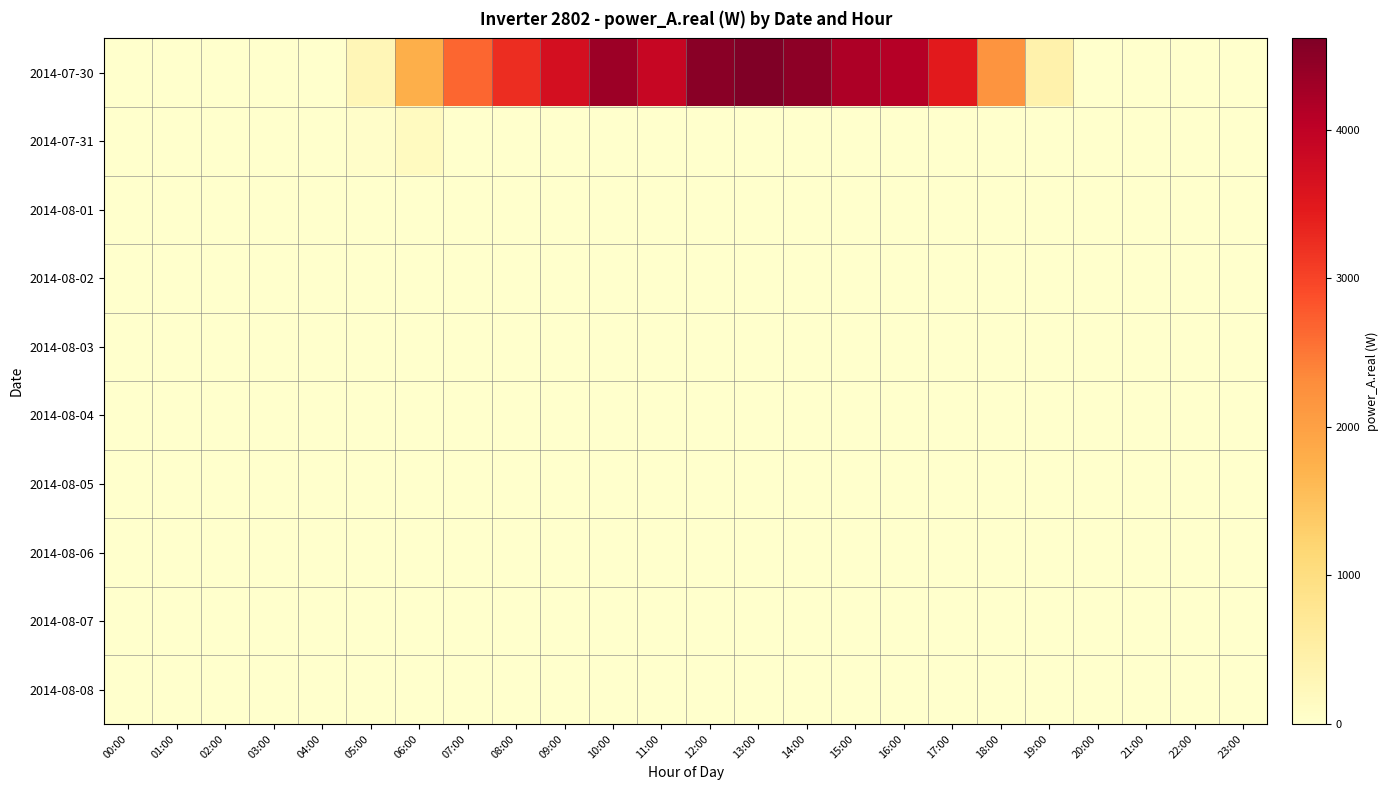

List the series in order of their peak value, highest first.

2014-07-30, 2014-07-31, 2014-08-01, 2014-08-02, 2014-08-03, 2014-08-04, 2014-08-05, 2014-08-06, 2014-08-07, 2014-08-08